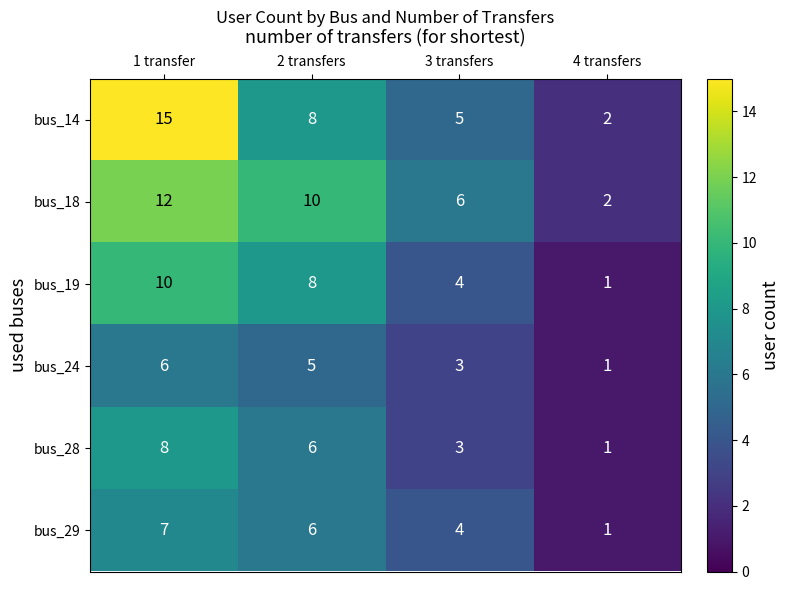

Which series has the largest range (max minus min)?

bus_14